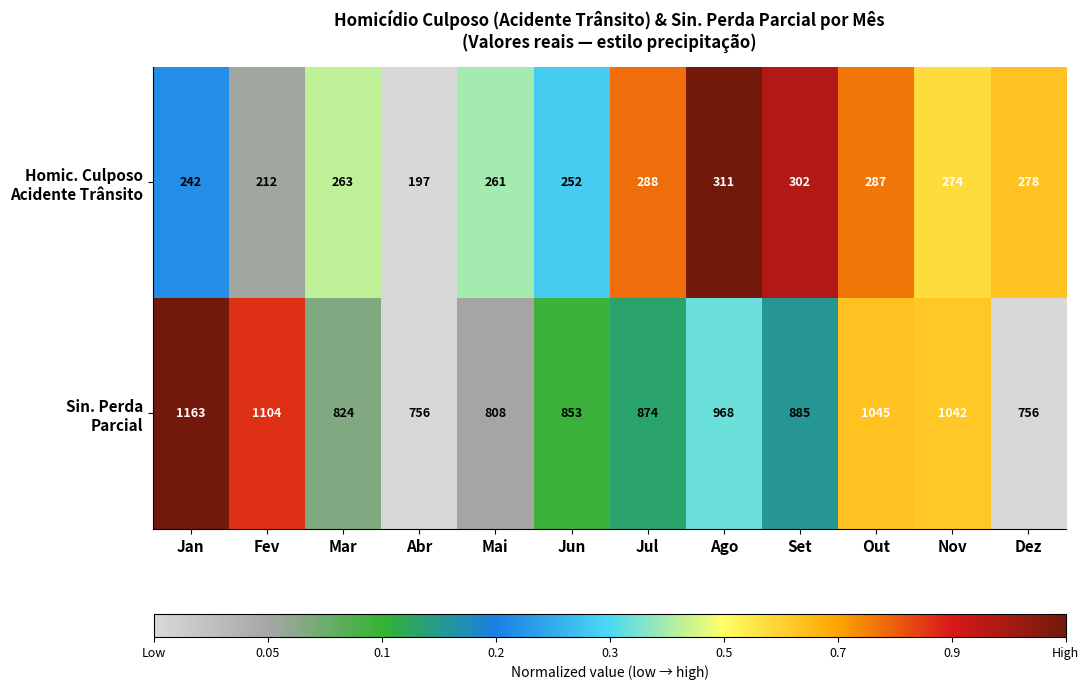

How many categories are shown in the chart?

12